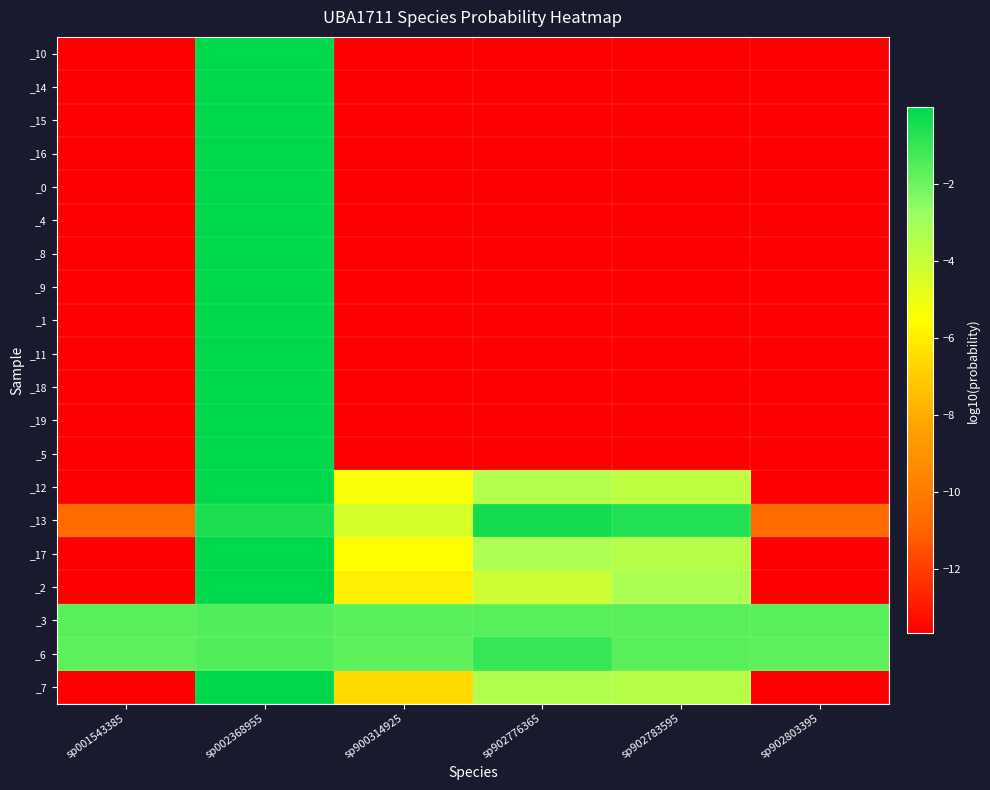

Reading left to right, extract all data points from this chart.

_10: sp001543385=-13.7	sp002368955=-0.0	sp900314925=-13.7	sp902776365=-13.7	sp902783595=-13.7	sp902803395=-13.7
_14: sp001543385=-13.7	sp002368955=-0.0	sp900314925=-13.7	sp902776365=-13.7	sp902783595=-13.7	sp902803395=-13.7
_15: sp001543385=-13.7	sp002368955=-0.0	sp900314925=-13.7	sp902776365=-13.7	sp902783595=-13.7	sp902803395=-13.7
_16: sp001543385=-13.7	sp002368955=-0.0	sp900314925=-13.7	sp902776365=-13.7	sp902783595=-13.7	sp902803395=-13.7
_0: sp001543385=-13.7	sp002368955=-0.0	sp900314925=-13.7	sp902776365=-13.7	sp902783595=-13.7	sp902803395=-13.7
_4: sp001543385=-13.7	sp002368955=-0.0	sp900314925=-13.7	sp902776365=-13.7	sp902783595=-13.7	sp902803395=-13.7
_8: sp001543385=-13.7	sp002368955=-0.0	sp900314925=-13.7	sp902776365=-13.7	sp902783595=-13.7	sp902803395=-13.7
_9: sp001543385=-13.7	sp002368955=-0.0	sp900314925=-13.7	sp902776365=-13.7	sp902783595=-13.7	sp902803395=-13.7
_1: sp001543385=-13.7	sp002368955=-0.0	sp900314925=-13.7	sp902776365=-13.7	sp902783595=-13.7	sp902803395=-13.7
_11: sp001543385=-13.7	sp002368955=-0.0	sp900314925=-13.7	sp902776365=-13.7	sp902783595=-13.7	sp902803395=-13.7
_18: sp001543385=-13.7	sp002368955=-0.0	sp900314925=-13.7	sp902776365=-13.7	sp902783595=-13.7	sp902803395=-13.7
_19: sp001543385=-13.7	sp002368955=-0.0	sp900314925=-13.7	sp902776365=-13.7	sp902783595=-13.7	sp902803395=-13.7
_5: sp001543385=-13.7	sp002368955=-0.0	sp900314925=-13.7	sp902776365=-13.7	sp902783595=-13.7	sp902803395=-13.7
_12: sp001543385=-13.7	sp002368955=-0.0	sp900314925=-5.3	sp902776365=-3.4	sp902783595=-3.7	sp902803395=-13.7
_13: sp001543385=-10.7	sp002368955=-0.5	sp900314925=-4.3	sp902776365=-0.4	sp902783595=-0.6	sp902803395=-10.7
_17: sp001543385=-13.7	sp002368955=-0.0	sp900314925=-5.5	sp902776365=-3.3	sp902783595=-3.5	sp902803395=-13.7
_2: sp001543385=-13.7	sp002368955=-0.0	sp900314925=-6.0	sp902776365=-4.1	sp902783595=-3.2	sp902803395=-13.7
_3: sp001543385=-1.6	sp002368955=-1.4	sp900314925=-1.6	sp902776365=-1.6	sp902783595=-1.6	sp902803395=-1.6
_6: sp001543385=-1.7	sp002368955=-1.5	sp900314925=-1.7	sp902776365=-1.0	sp902783595=-1.6	sp902803395=-1.7
_7: sp001543385=-13.7	sp002368955=-0.0	sp900314925=-6.6	sp902776365=-3.4	sp902783595=-3.5	sp902803395=-13.7